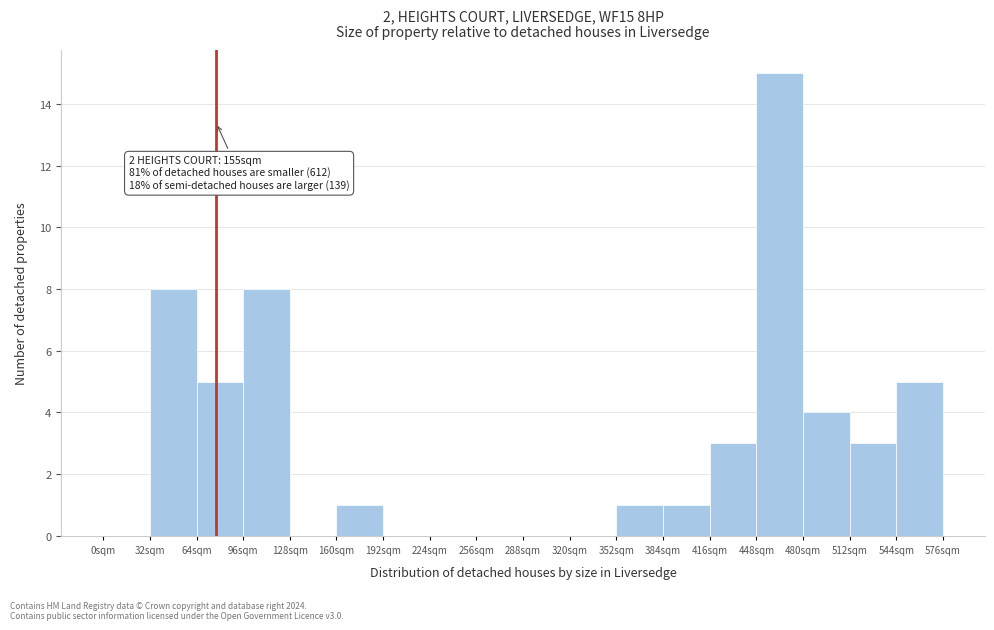

Which range on the x-axis has the tallest bar?

448 to 480